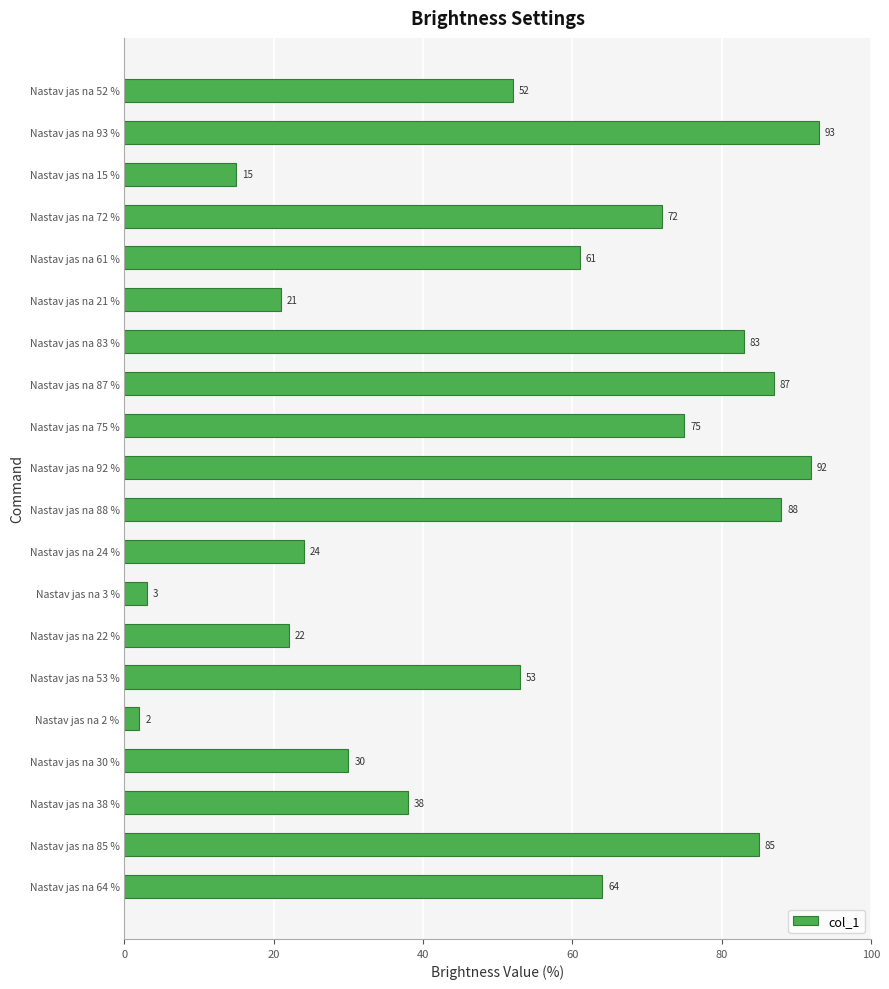

Which category has the highest value across all series?

Nastav jas na 93 %